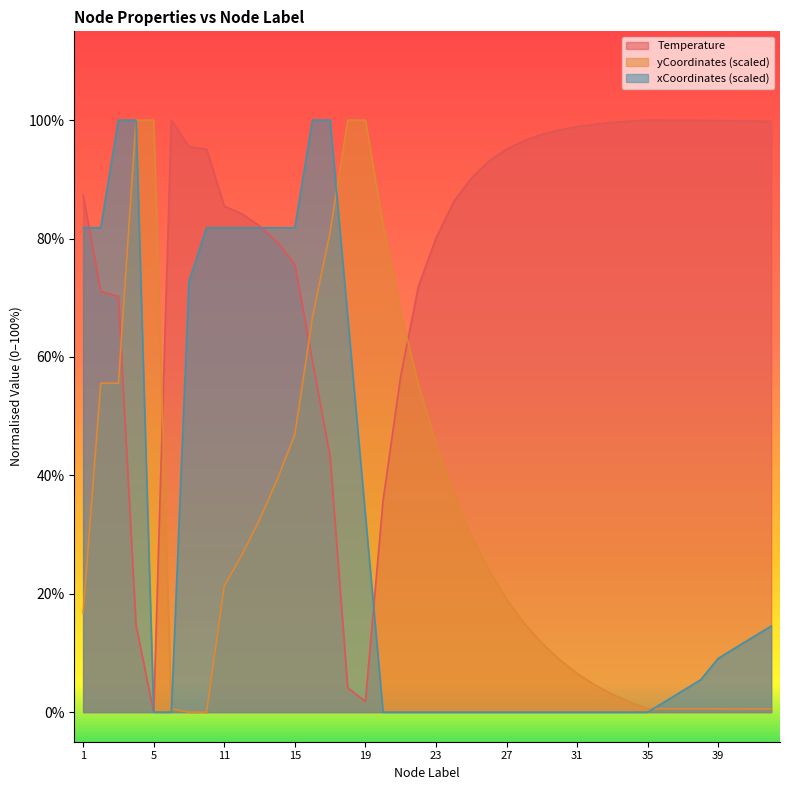

The Temperature series shows 35.4 at 26. True or false?

False